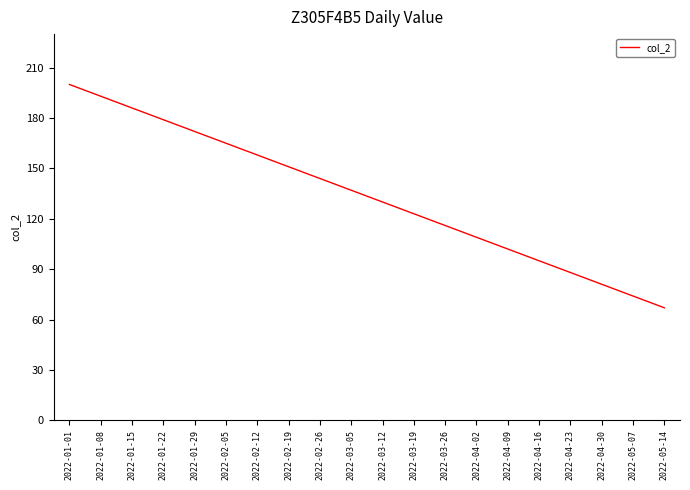

Reading left to right, transcribe all the data shown in this chart.

2022-01-01=200	2022-01-08=193	2022-01-15=186	2022-01-22=179	2022-01-29=172	2022-02-05=165	2022-02-12=158	2022-02-19=151	2022-02-26=144	2022-03-05=137	2022-03-12=130	2022-03-19=123	2022-03-26=116	2022-04-02=109	2022-04-09=102	2022-04-16=95	2022-04-23=88	2022-04-30=81	2022-05-07=74	2022-05-14=67